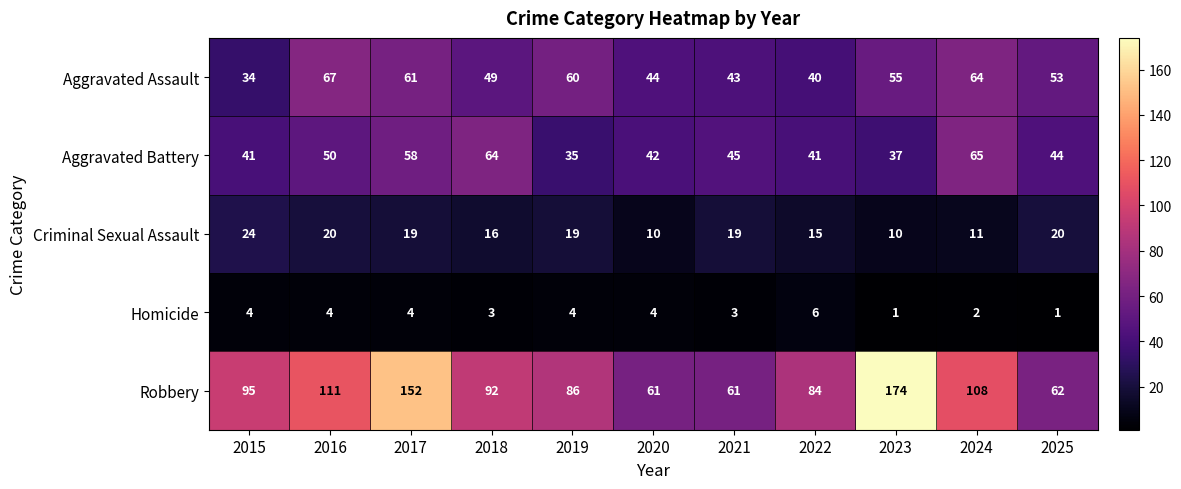

Which category has the highest value in the Aggravated Battery series?

2024